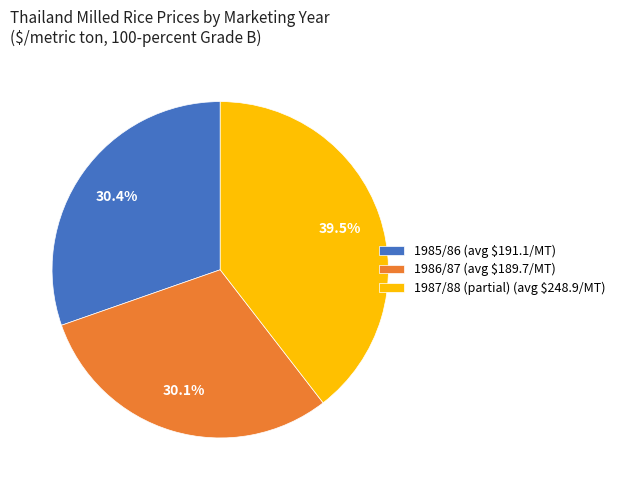

How much of the chart is everything except 1987/88 (partial) (avg $248.9/MT)?

60.5%